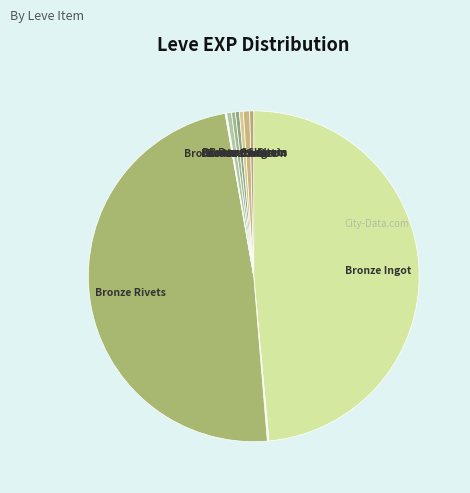

Count the number of slices in the pie.

12